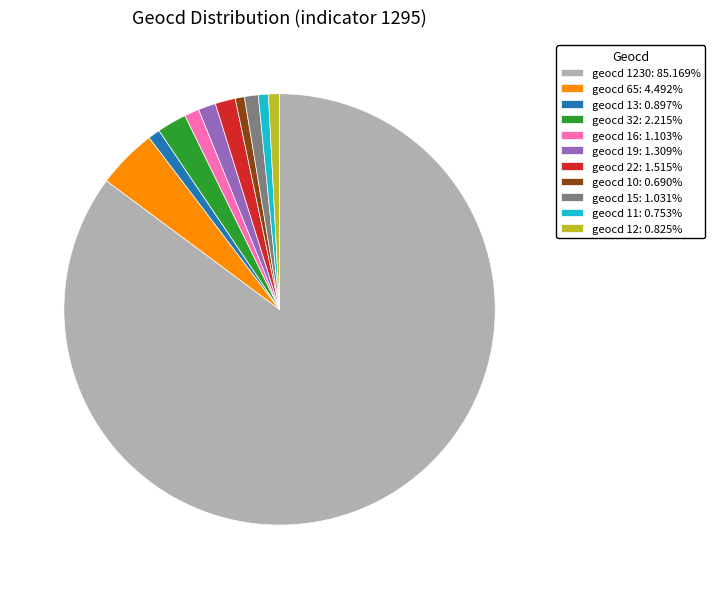

Is the sum of geocd 13: 0.897% and geocd 12: 0.825% greater than half?

No